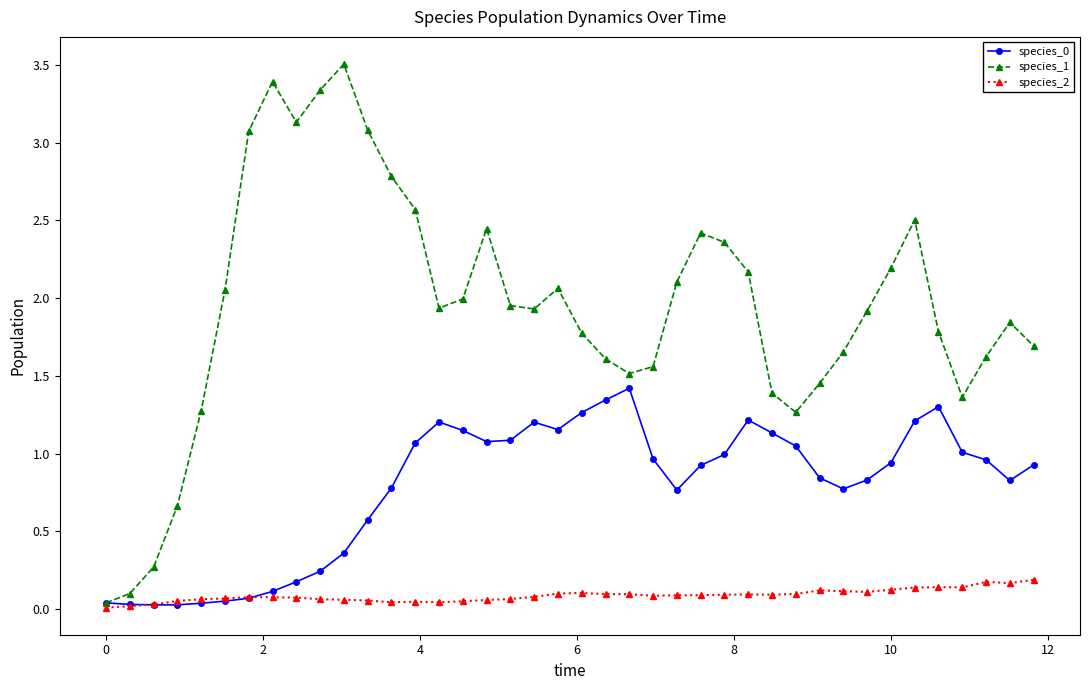

What is the maximum value shown in the chart?

3.5